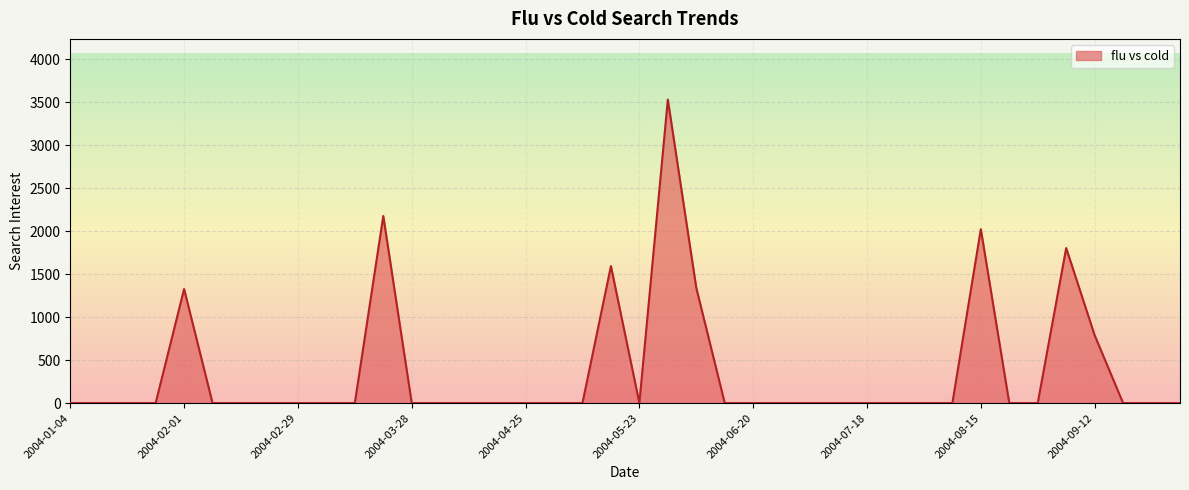

What is the maximum value shown in the chart?

3533.1